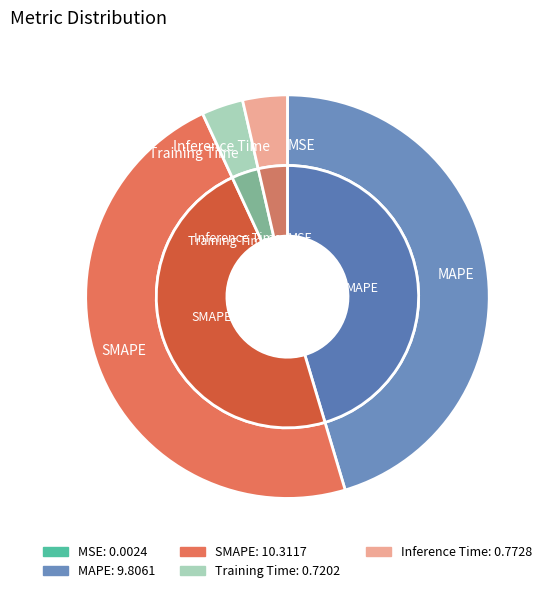

Count the number of slices in the pie.

5